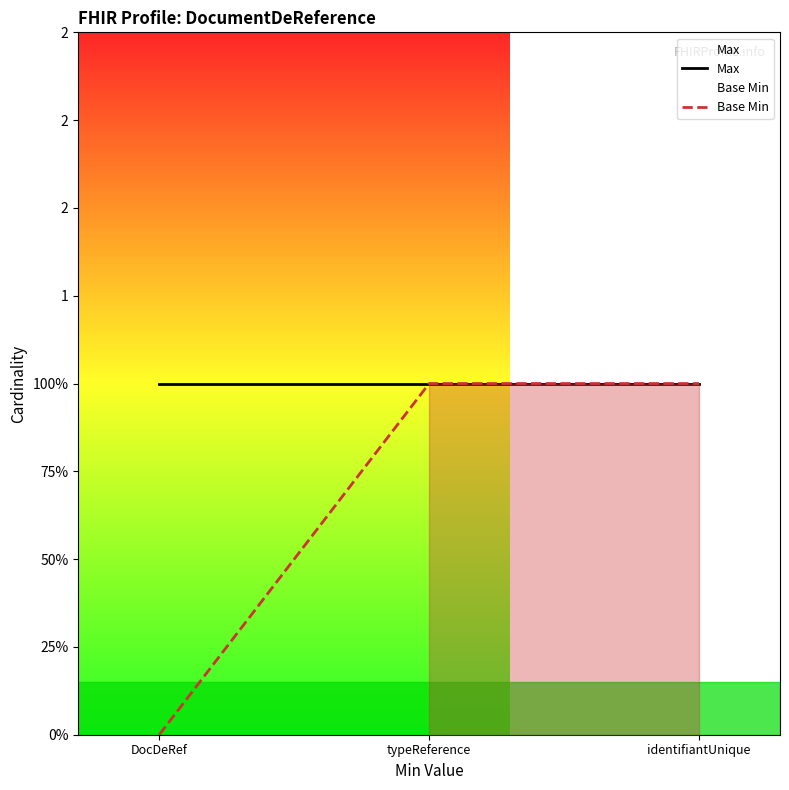

Does the chart have visible grid lines?

No